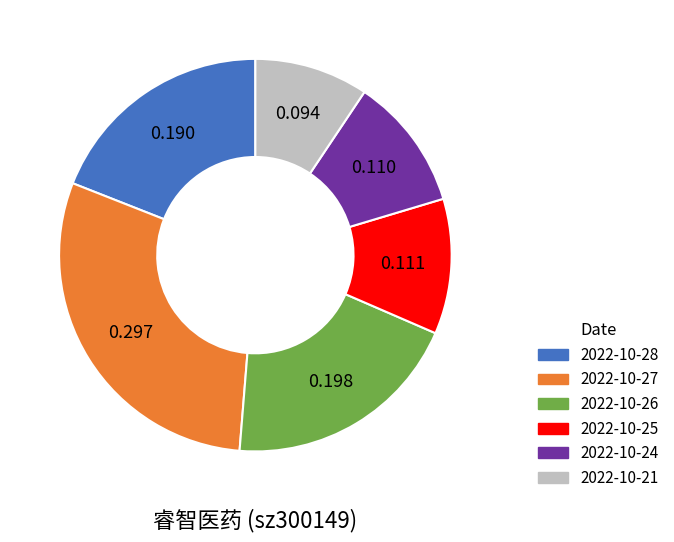

How many segments does this pie chart have?

6